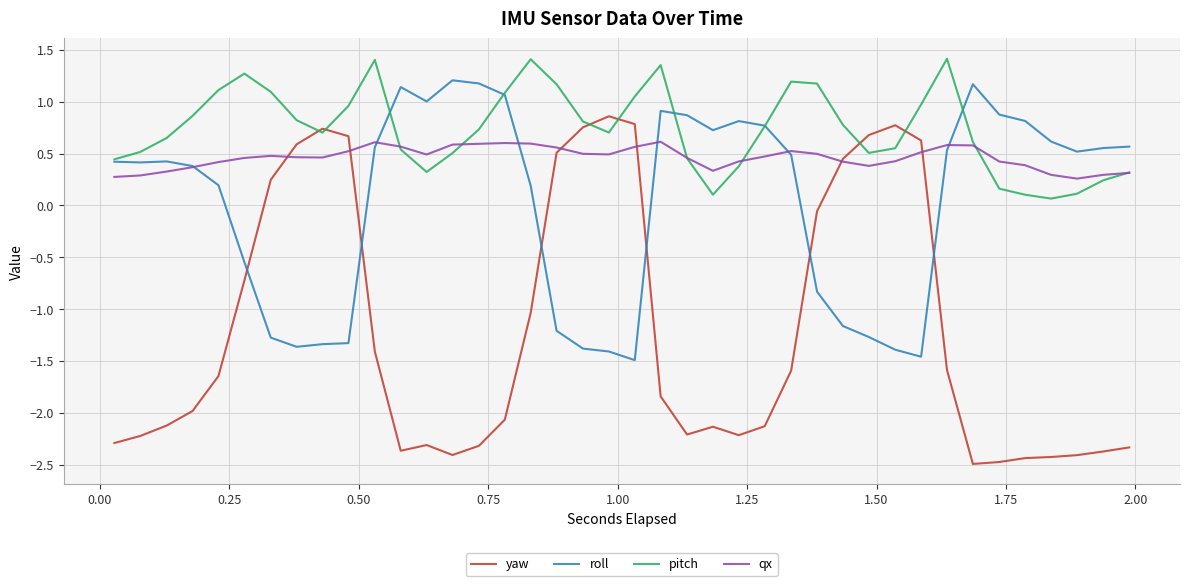

Does the chart have visible grid lines?

Yes